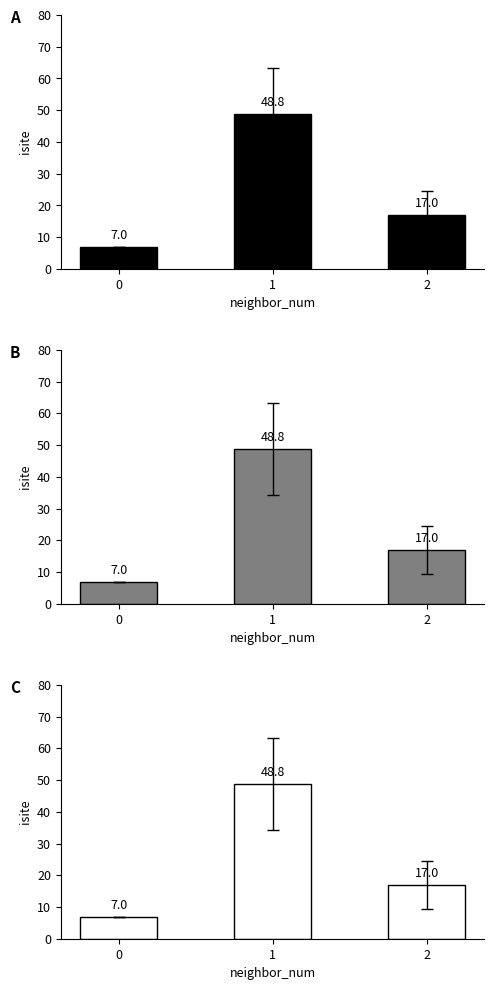

What is the difference between the maximum and minimum values in the Panel B series?

41.8